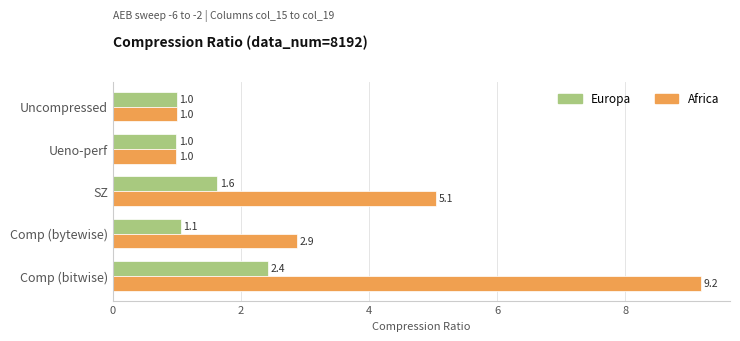

Rank the series by their maximum value, from lowest to highest.

Europa, Africa